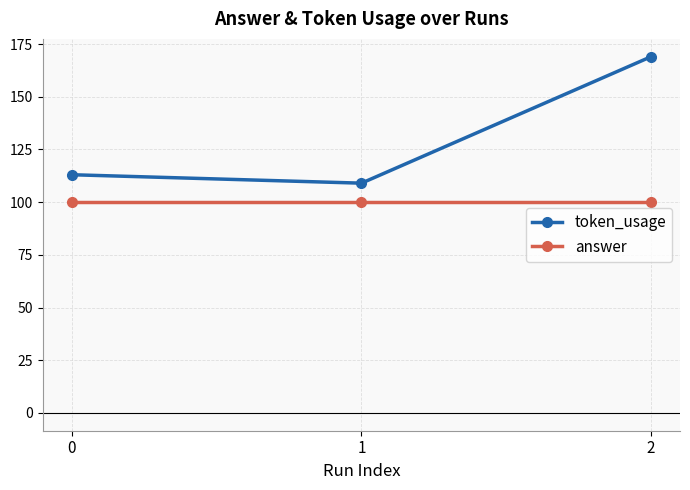

Reading left to right, what are all the values shown in this chart?

token_usage: 113	109	169
answer: 100	100	100